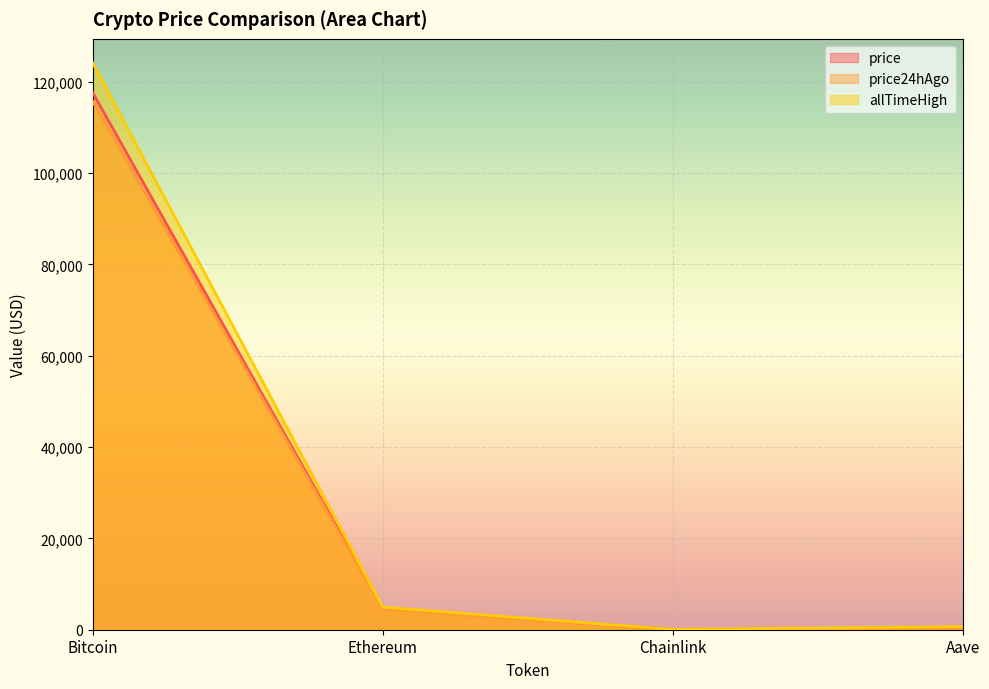

True or false: price24hAgo and price cross at least once.

False